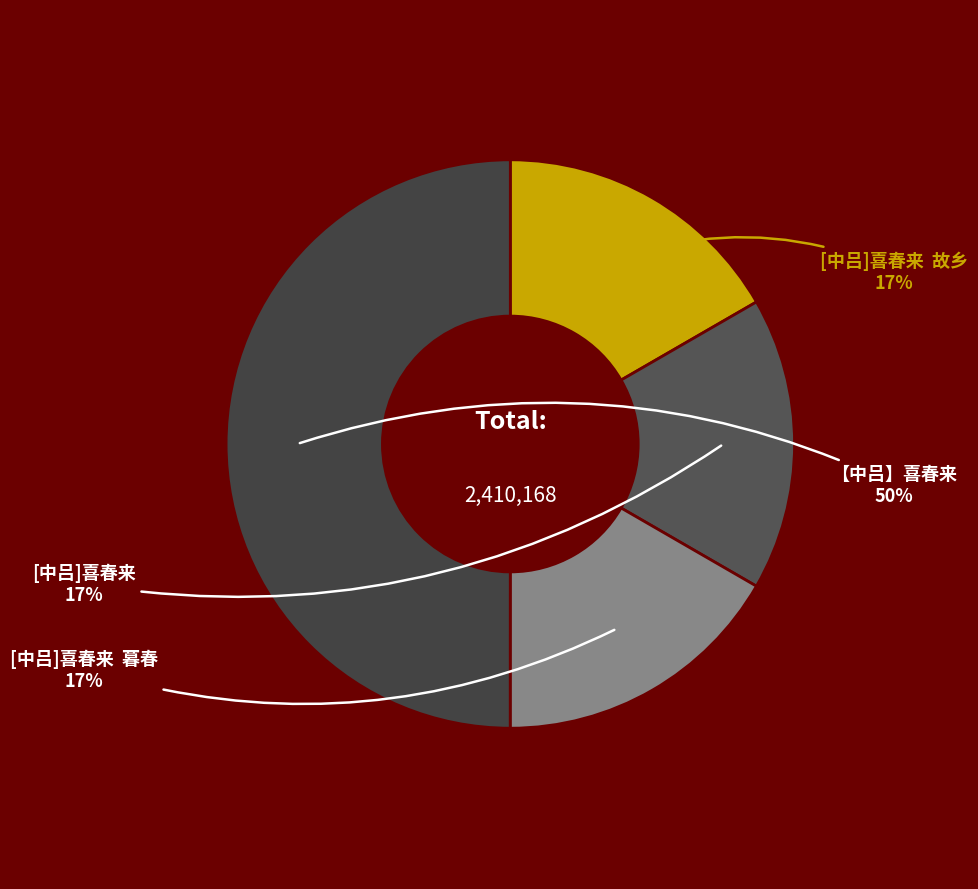

Which slice is the smallest?

[中吕]喜春来  暮春